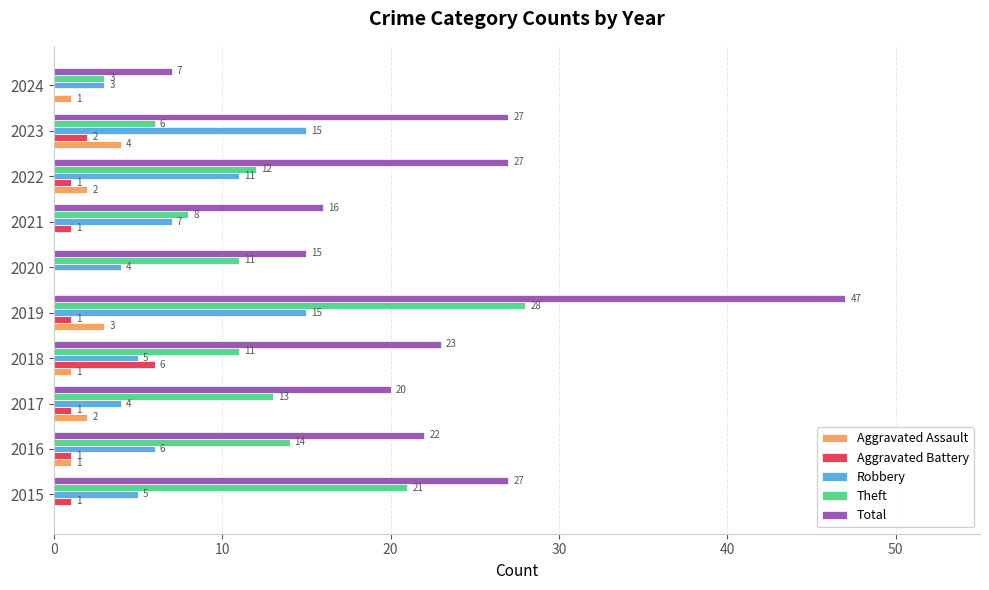

What are all the series names shown in the legend?

Aggravated Assault, Aggravated Battery, Robbery, Theft, Total